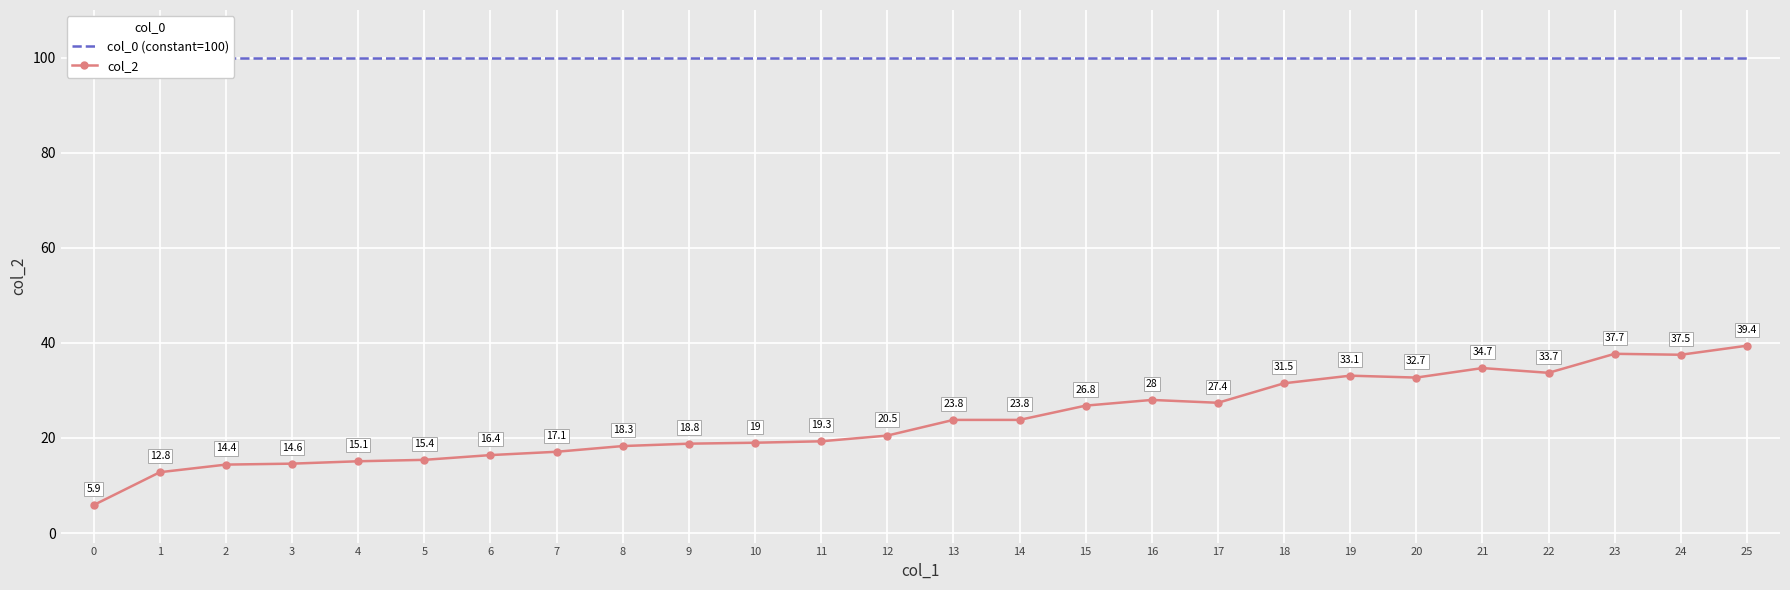

True or false: col_0 (constant=100) has a value of 68.7 at 2.

False